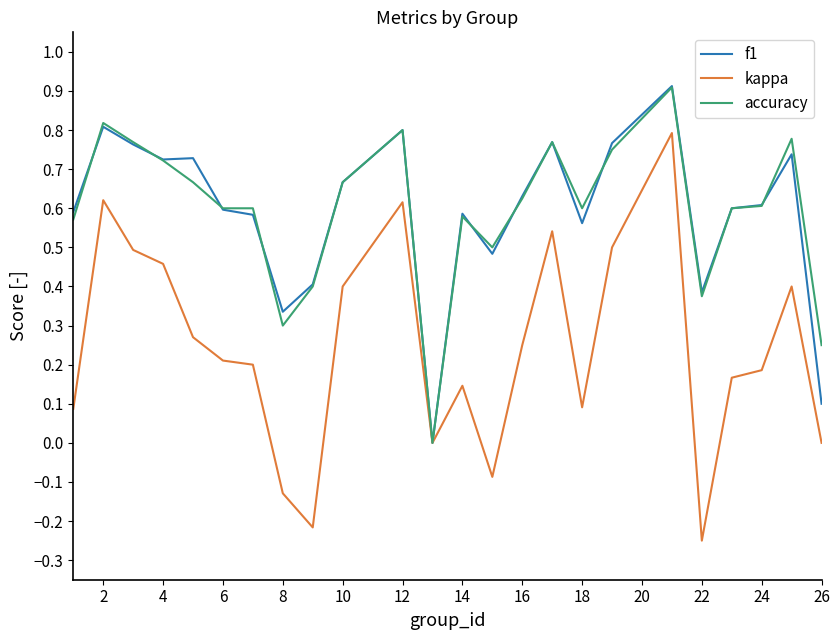

Which series has the widest spread of values?

kappa